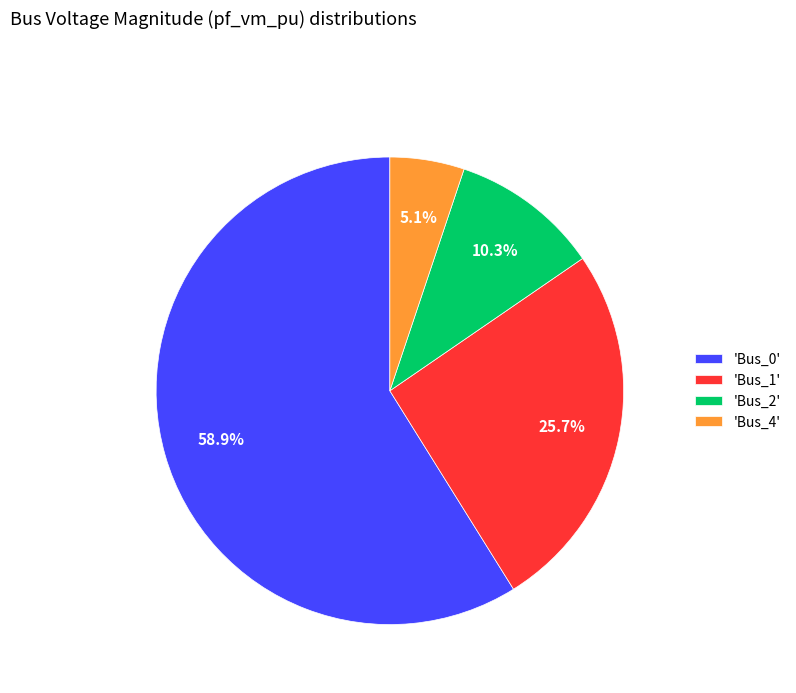

Which category has the smallest portion of the pie?

'Bus_4'